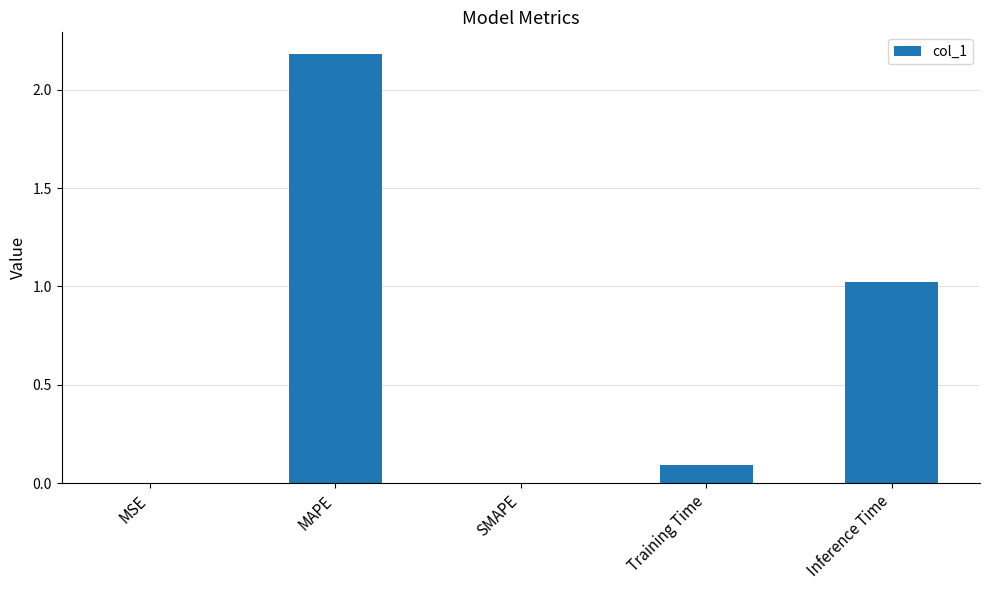

Which has a higher value, SMAPE or Inference Time?

Inference Time